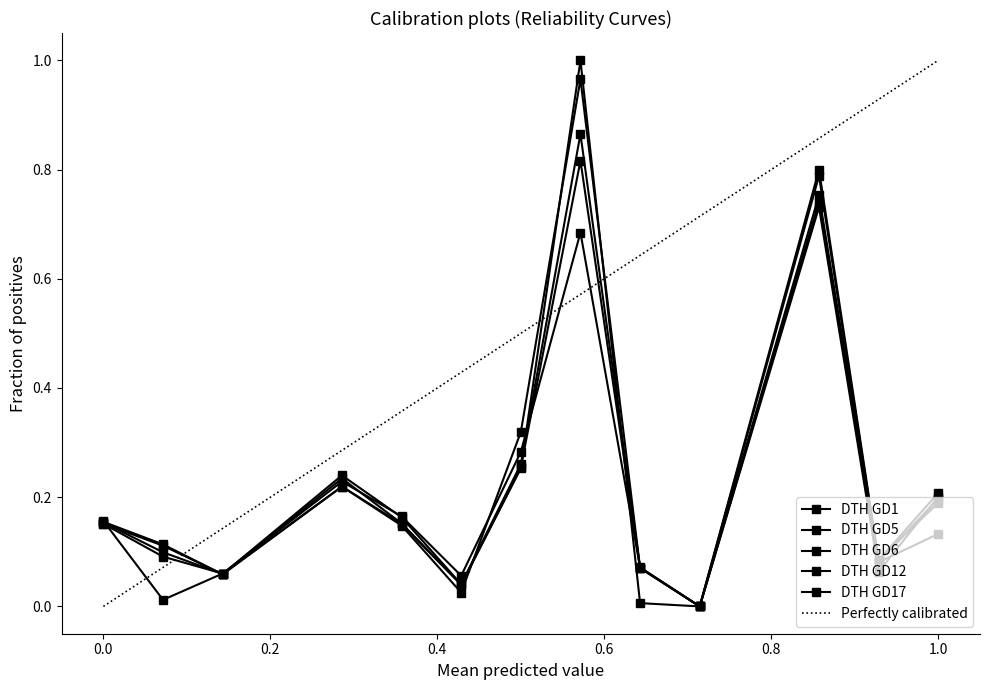

Does the chart have visible grid lines?

No